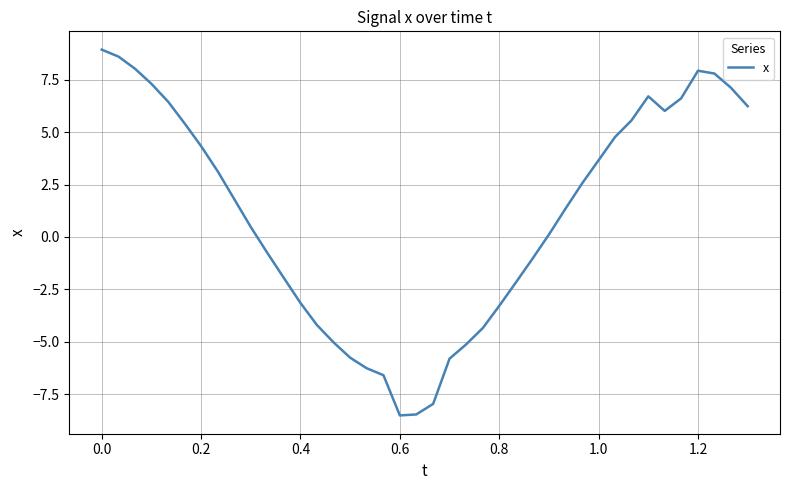

What is the difference between the second highest and second lowest values?

17.1